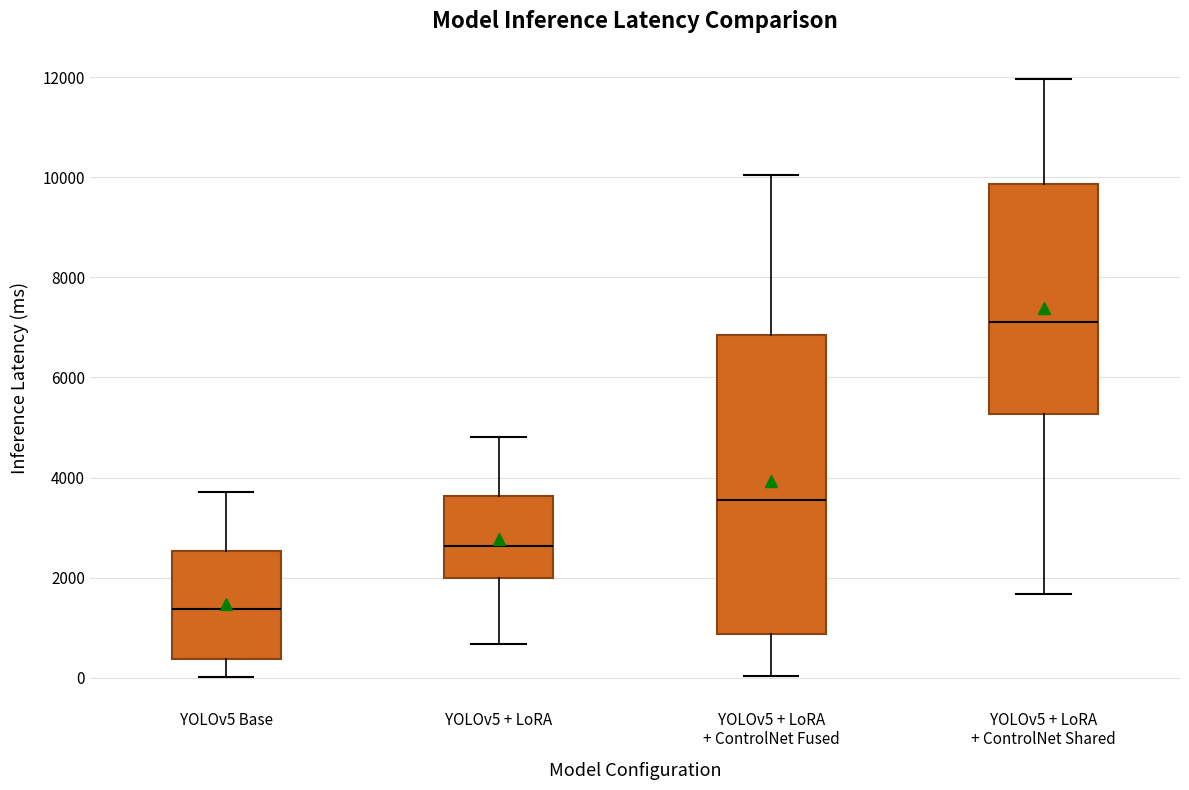

Where is the lower edge of the box for YOLOv5 + LoRA + ControlNet Fused on the y-axis? The values are not printed on the chart, so give them approximately, as read against the axis.

800